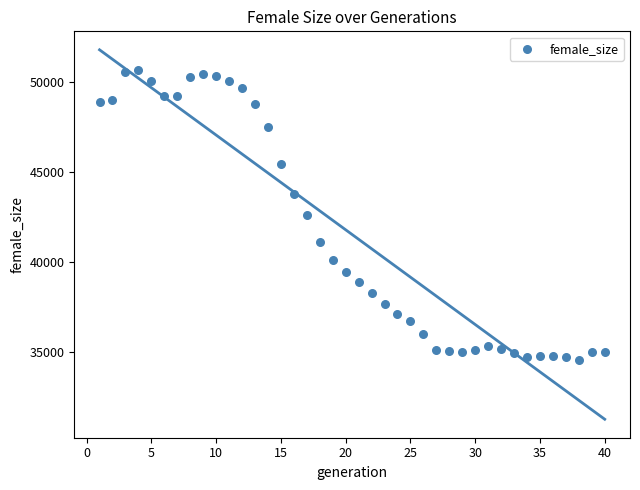

What is the range of Y values (max minus min)?

16073